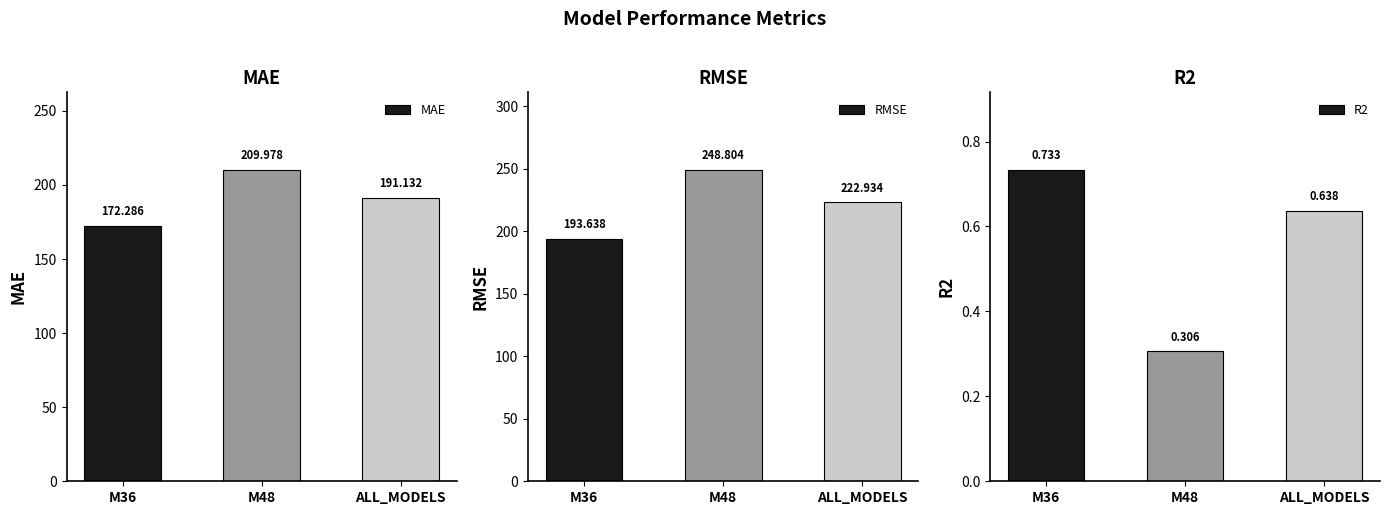

Which series has the widest spread of values?

RMSE